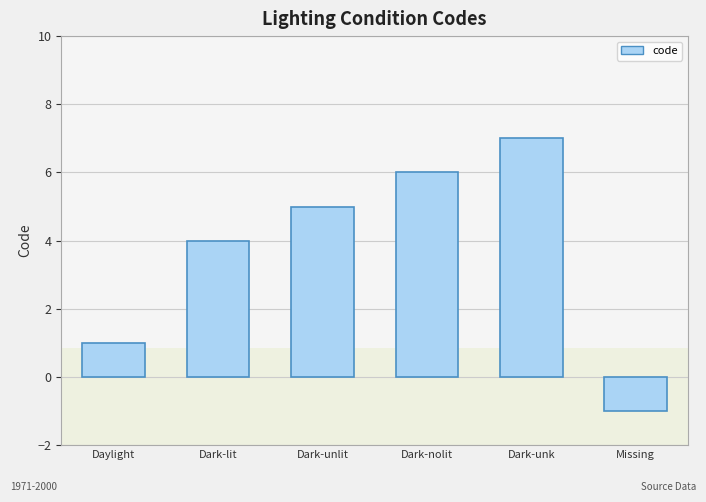

What is the value of the 1st bar from the left?

1